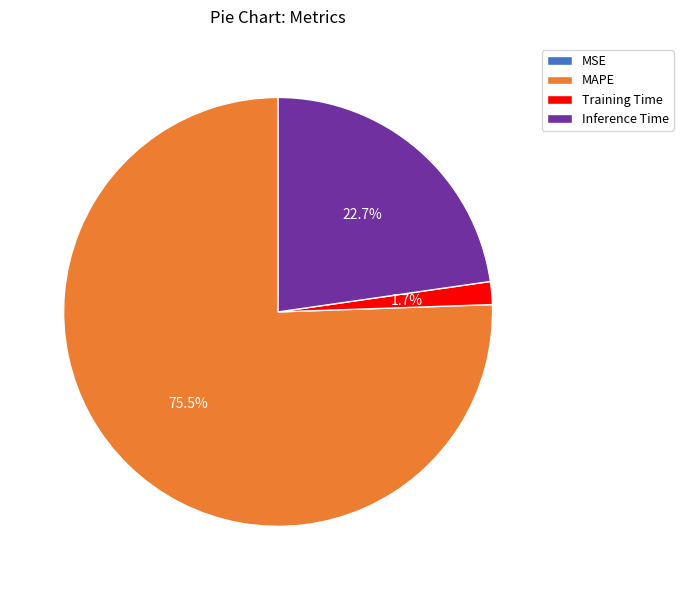

How much of the chart is everything except Training Time?

98.3%